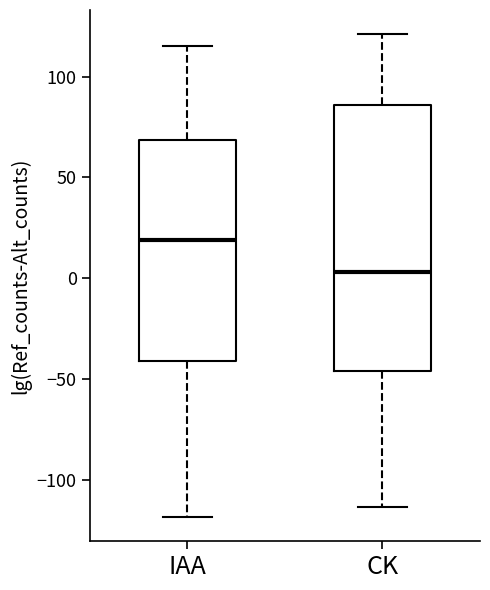

Which box's median line is the lowest?

CK